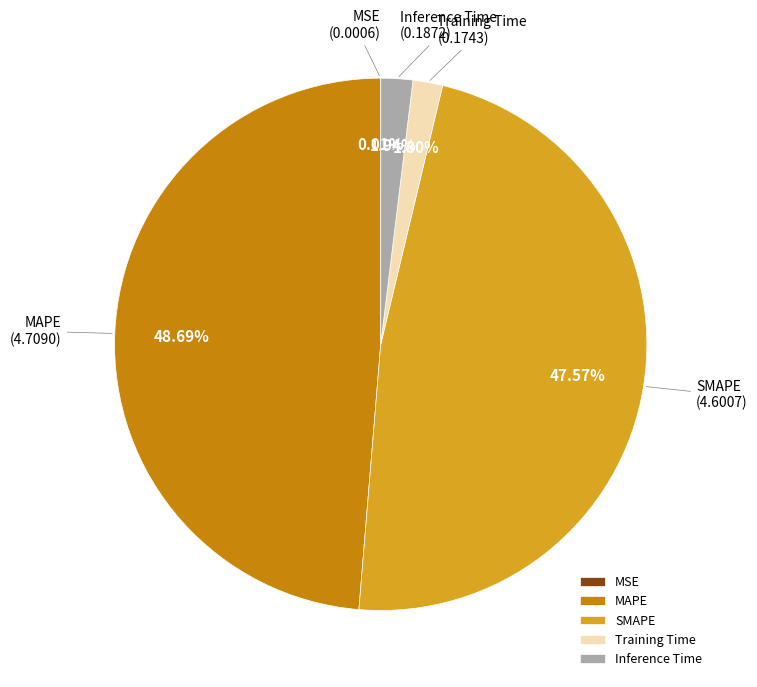

What percentage is NOT represented by SMAPE?

52.4%